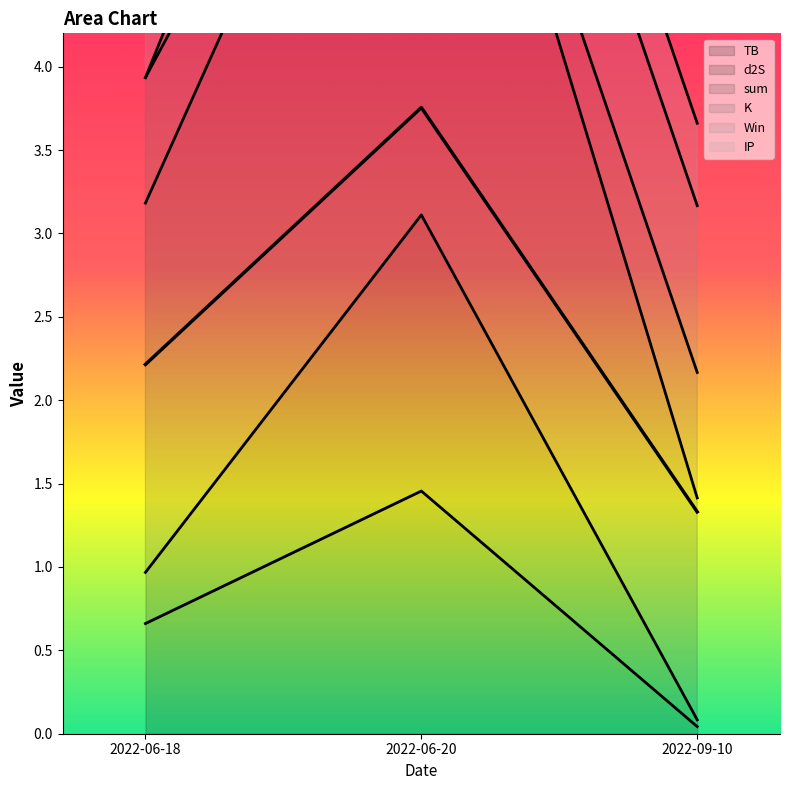

What is the label of the 1st point from the right?

2022-09-10